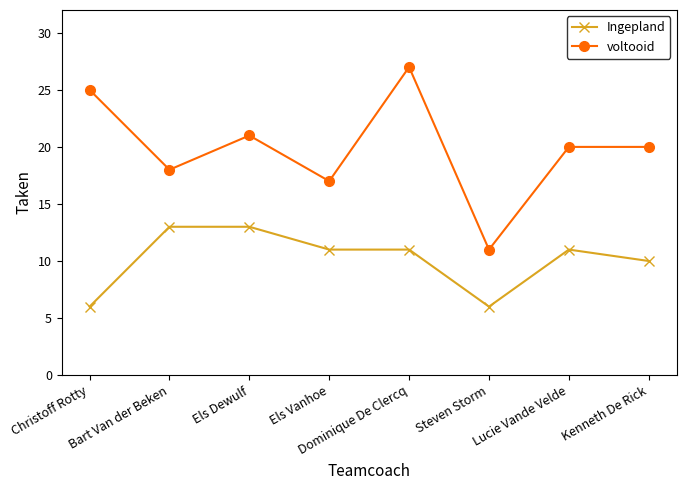

Count the number of categories in the chart.

8